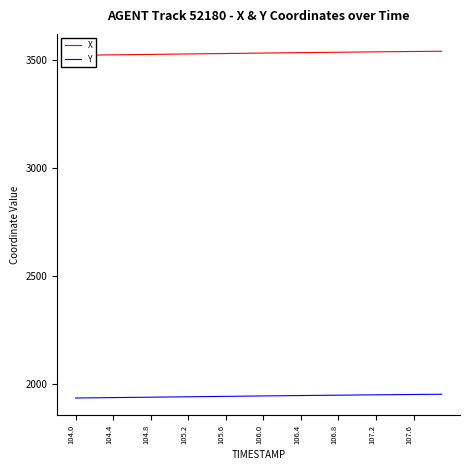

Is it true that Y equals 1953.7 at 107.6?

True